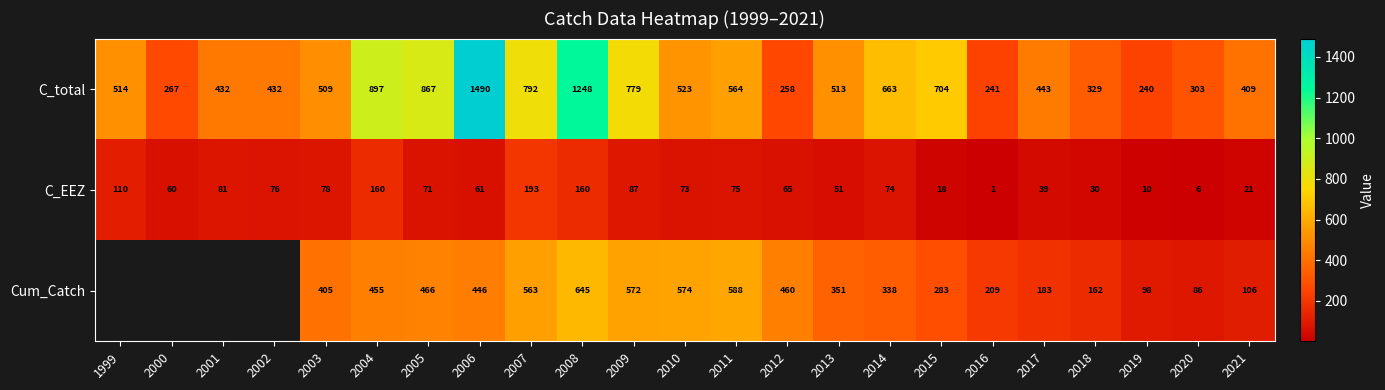

What is the spread (max minus min) of values at 2000?

207.0